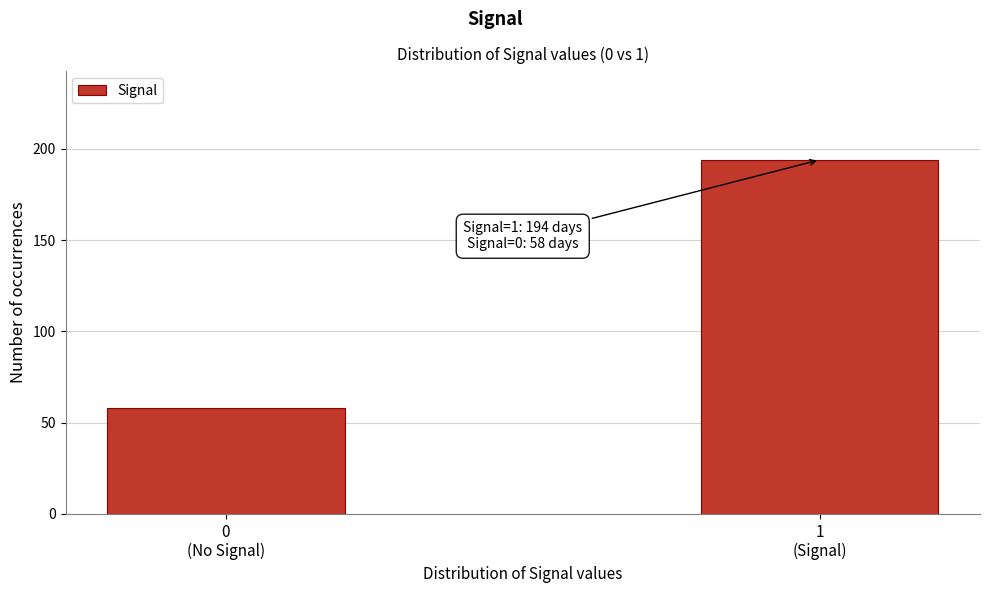

Reading right to left, what are all the values shown in this chart?

194	58